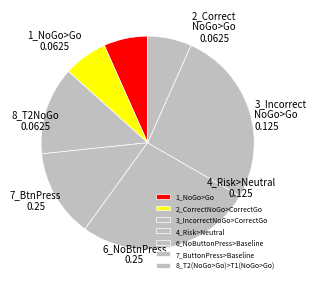

Which slice is the smallest?

1_NoGo>Go